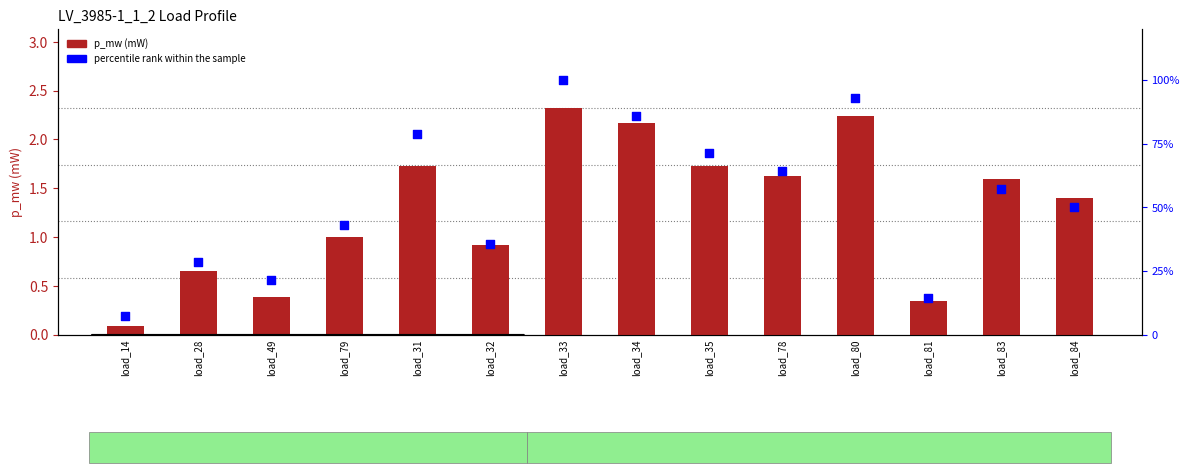

At how many categories does at least one series exceed 25?

11